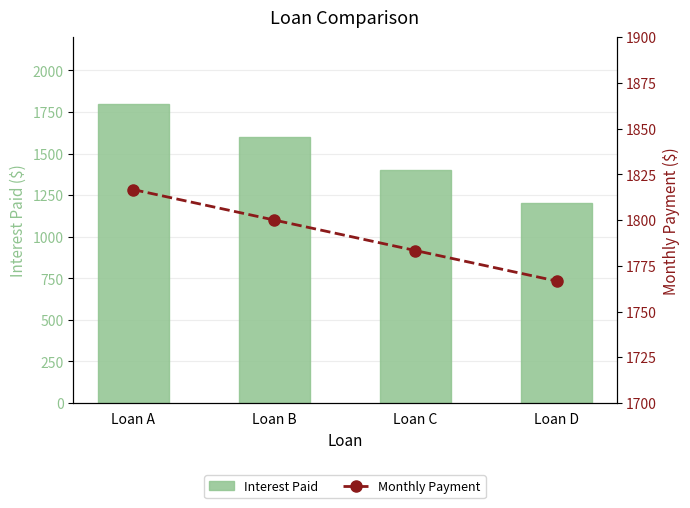

At which category is the sum across all series the highest?

Loan A